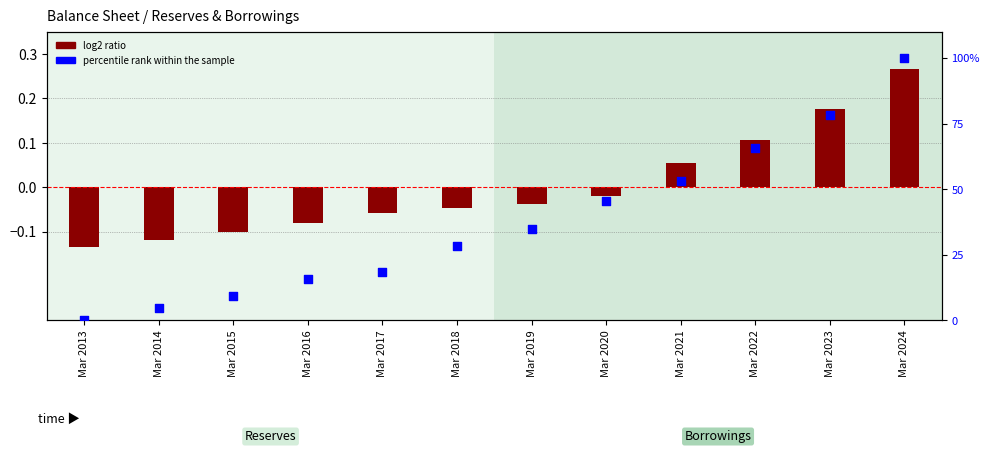

Which series contains the highest Y value?

percentile rank within the sample